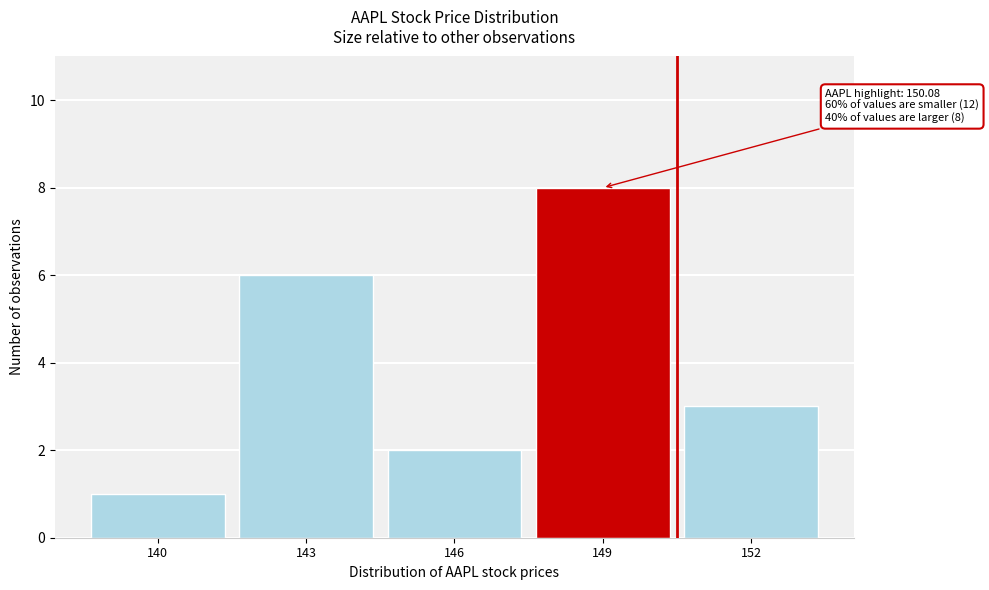

Reading left to right, transcribe all the data shown in this chart.

140=1	143=6	146=2	149=8	152=3